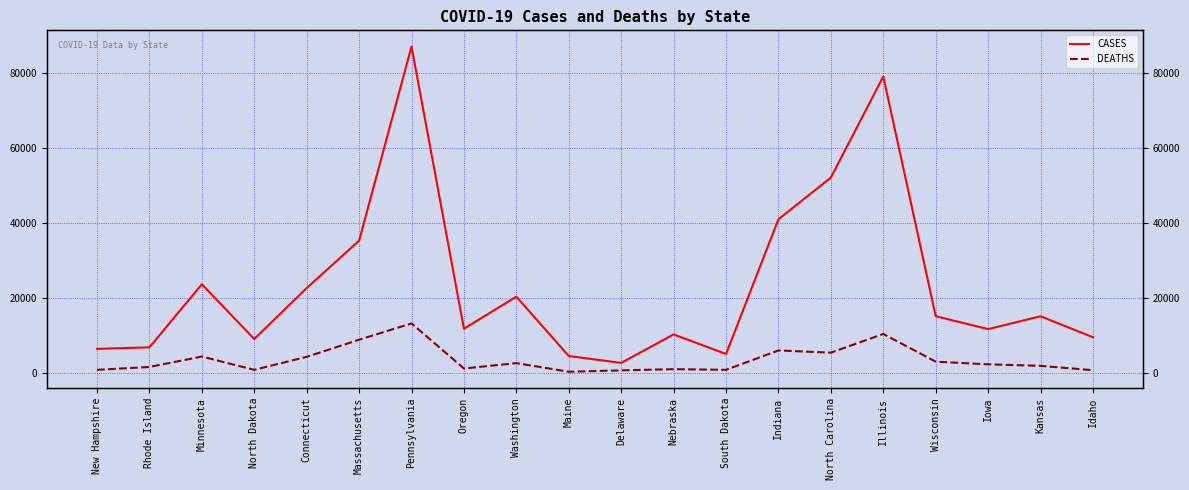

Reading right to left, extract all data points from this chart.

CASES: 9583	15177	11749	15193	79118	52158	41043	5114	10340	2736	4578	20406	11854	87087	35325	22693	9118	23706	6895	6482
DEATHS: 795	1957	2364	3074	10462	5473	6066	898	1074	753	380	2688	1255	13270	8926	4361	900	4434	1665	899